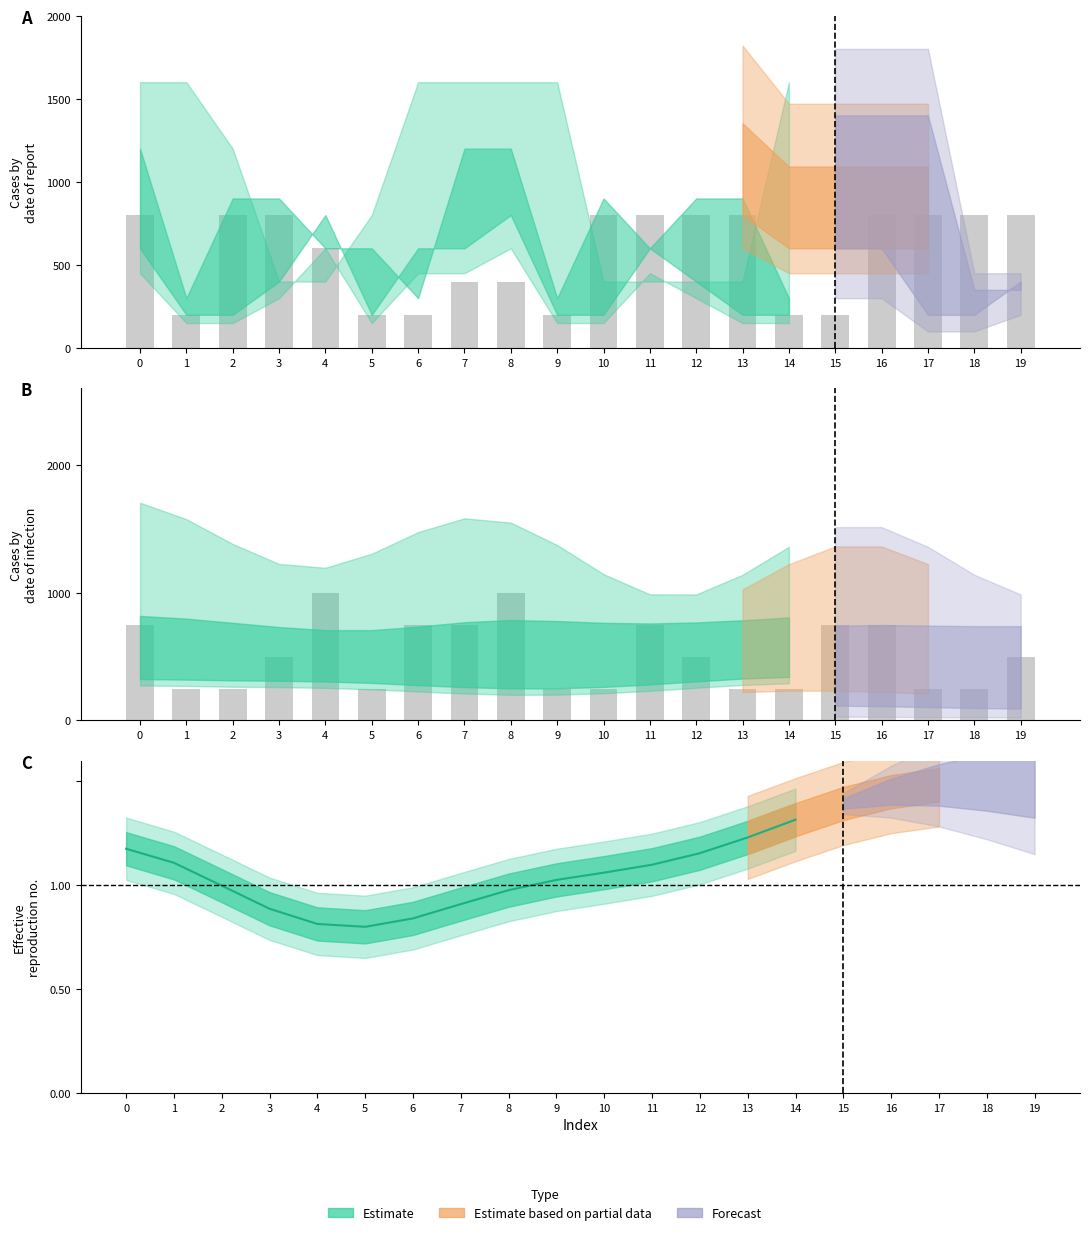

The chart shows a value of 250 at 1. True or false?

True